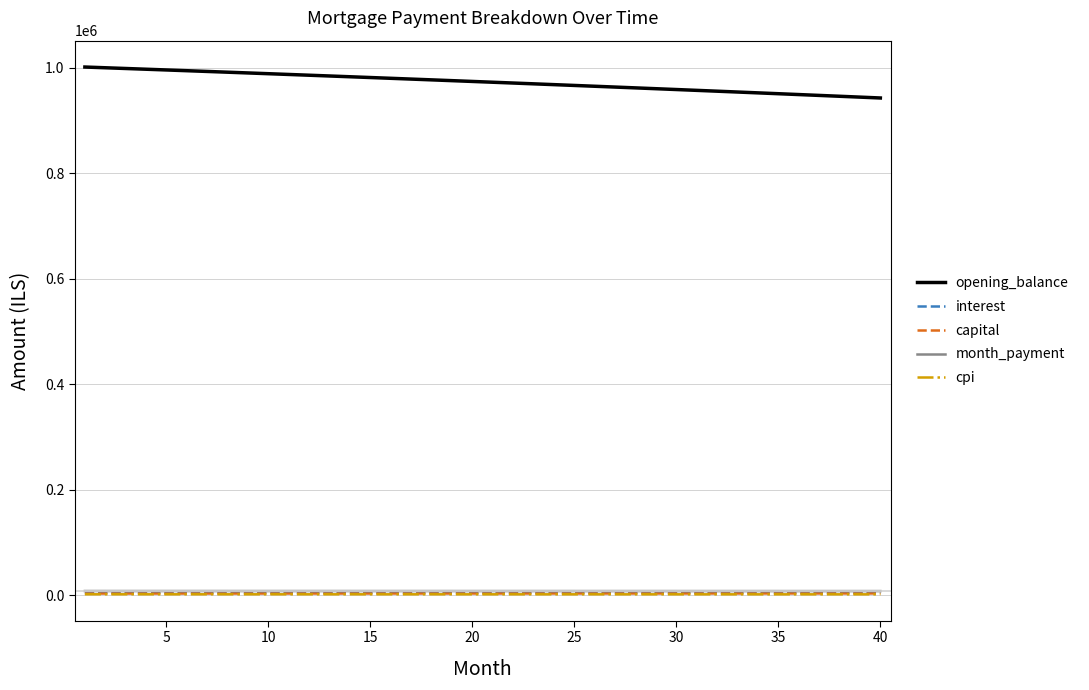

What is the lowest value of the cpi series?

1409.6